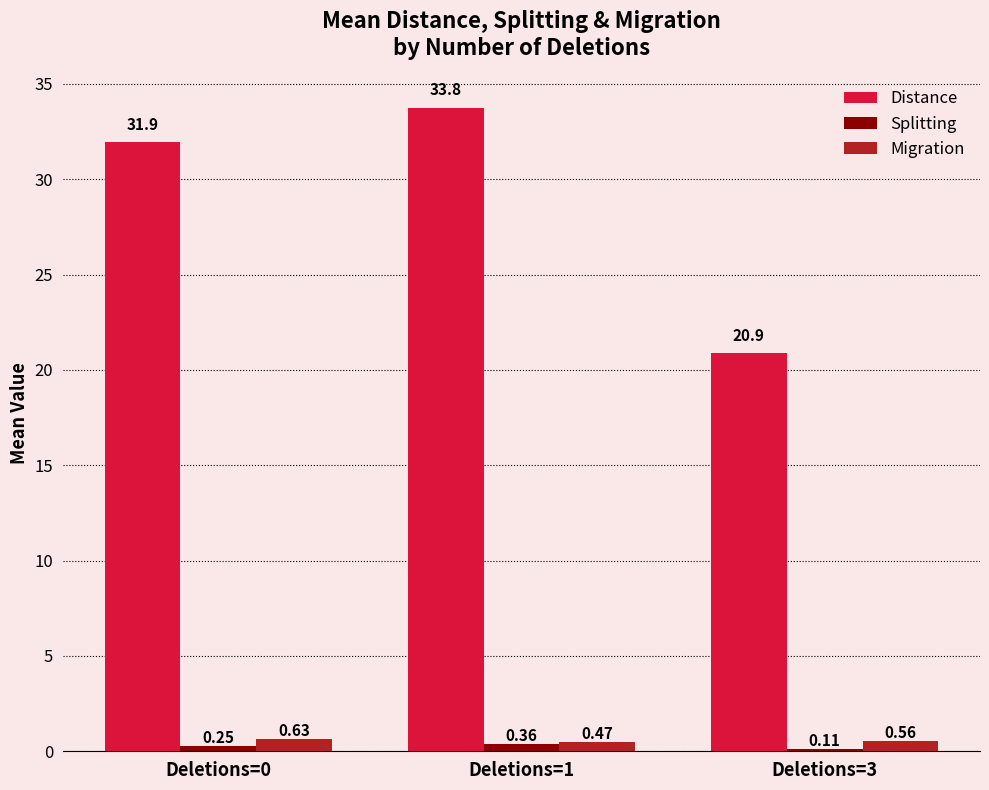

What is the sum of the Distance values at Deletions=3 and Deletions=1?

54.6